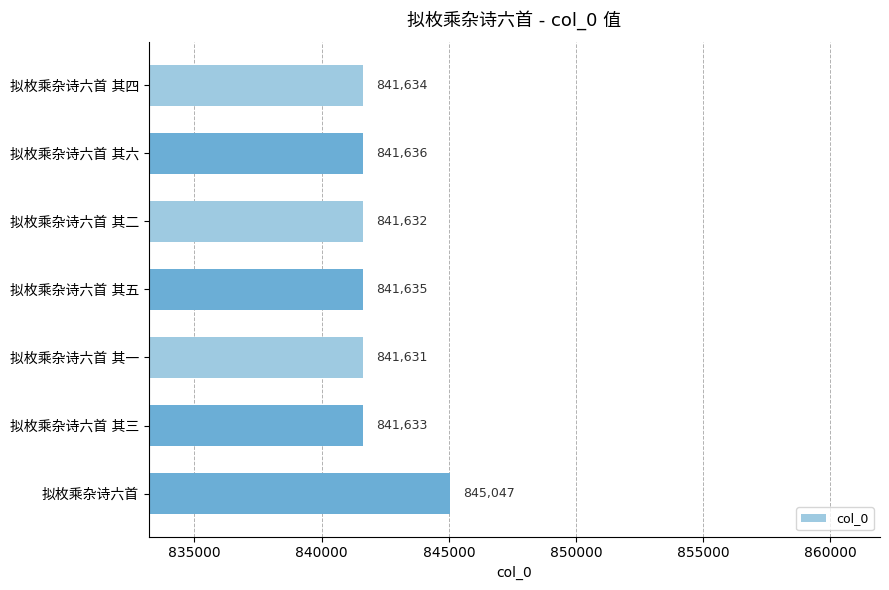

At which category does the chart reach its peak across all series?

拟枚乘杂诗六首